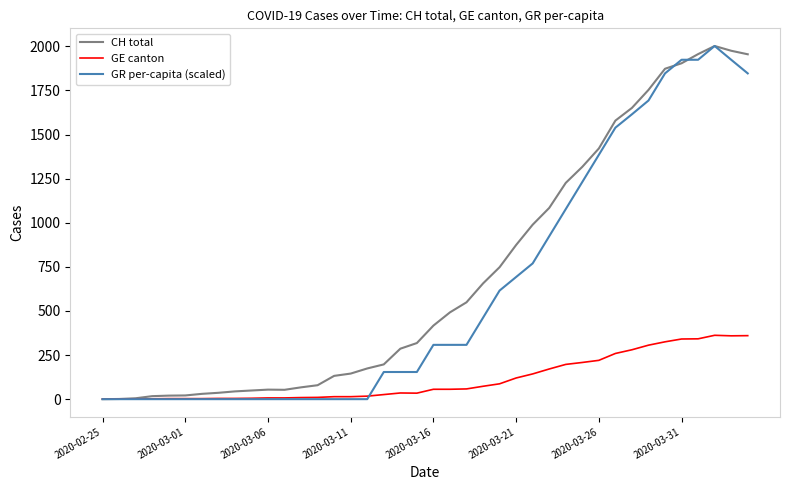

What is the greatest value displayed?

2002.0